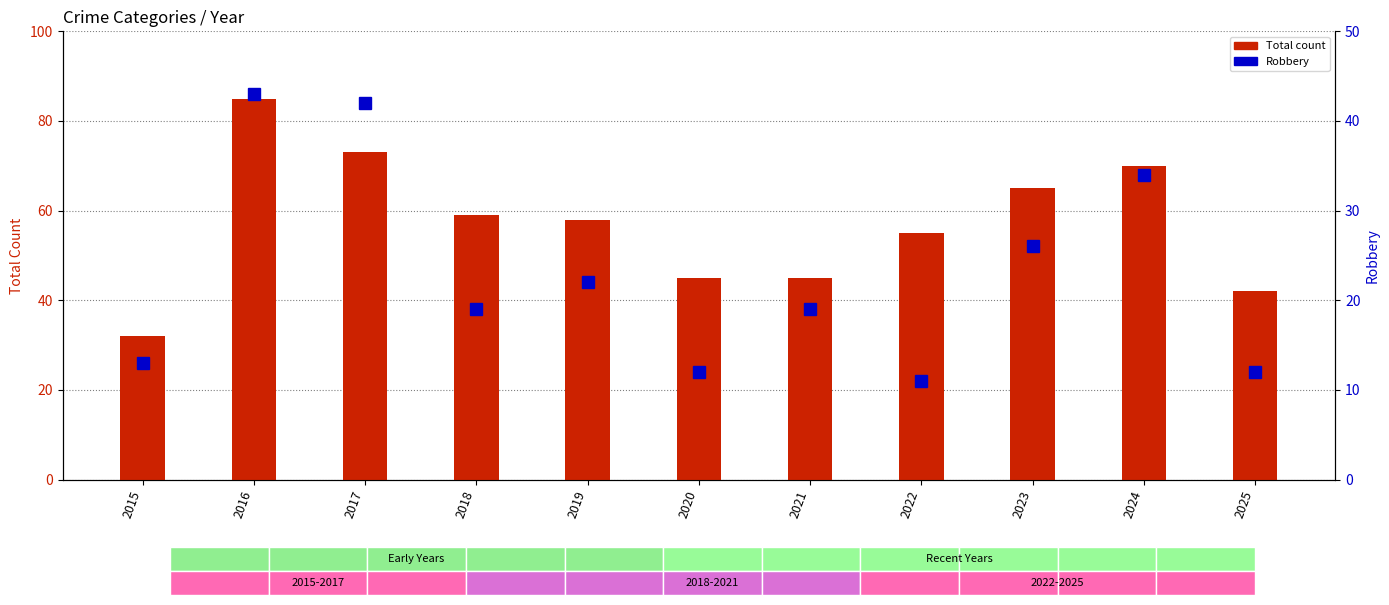

List the series in order of their peak value, lowest first.

Robbery, Total count